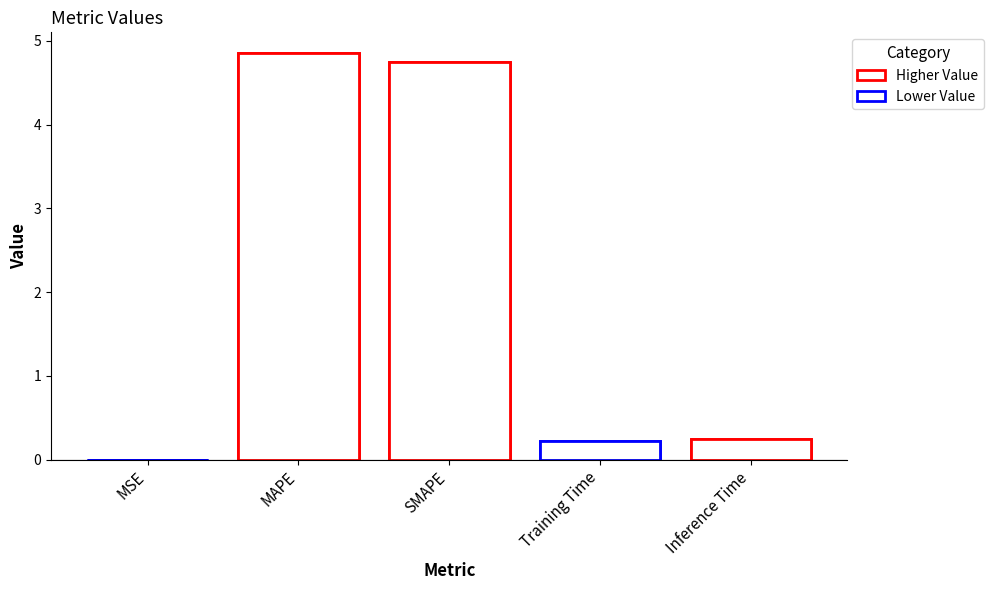

Rank the categories by value from lowest to highest.

MSE, Training Time, Inference Time, SMAPE, MAPE